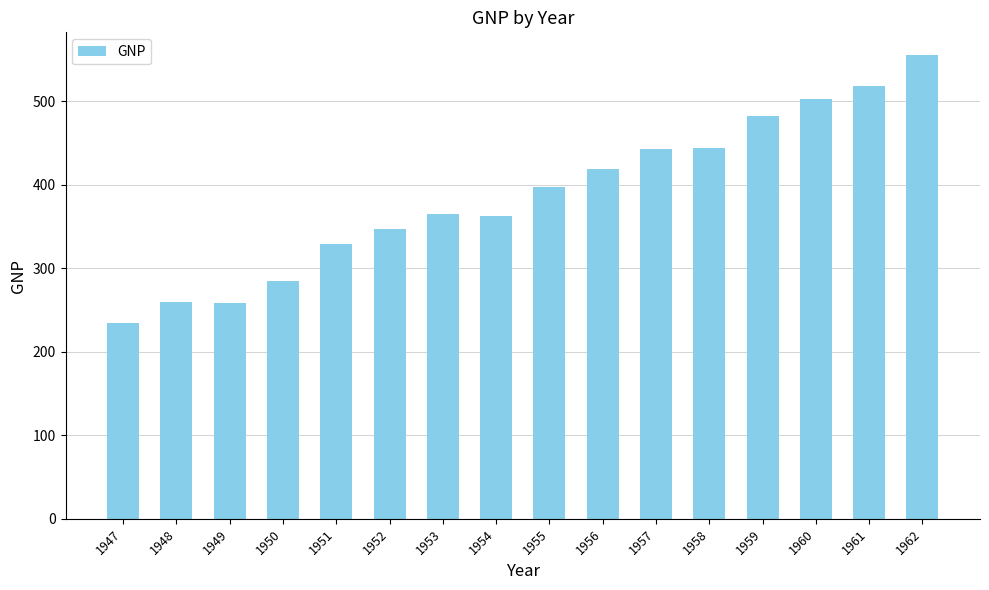

Which has a higher value, 1951 or 1953?

1953